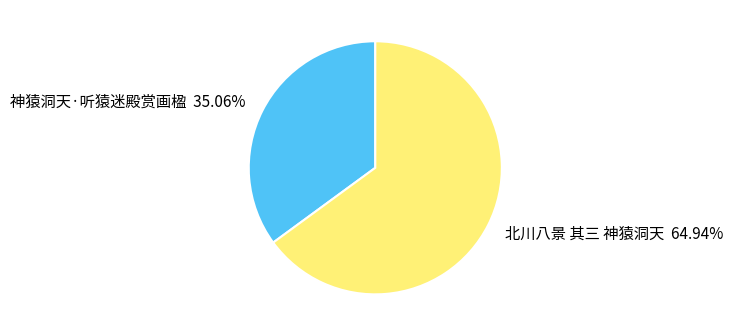

How much of the chart is everything except 神猿洞天·听猿迷殿赏画楹?

64.9%